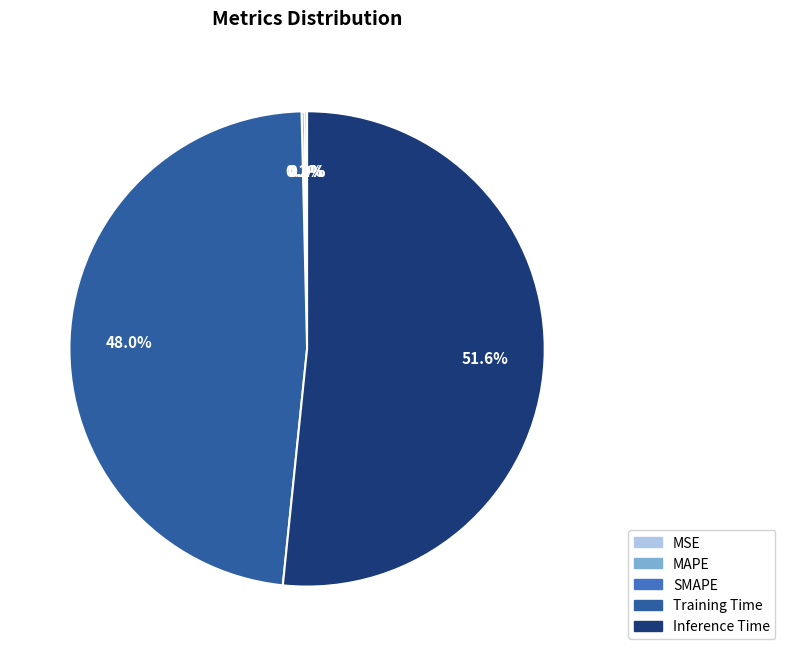

Is the sum of Inference Time and SMAPE greater than half?

Yes